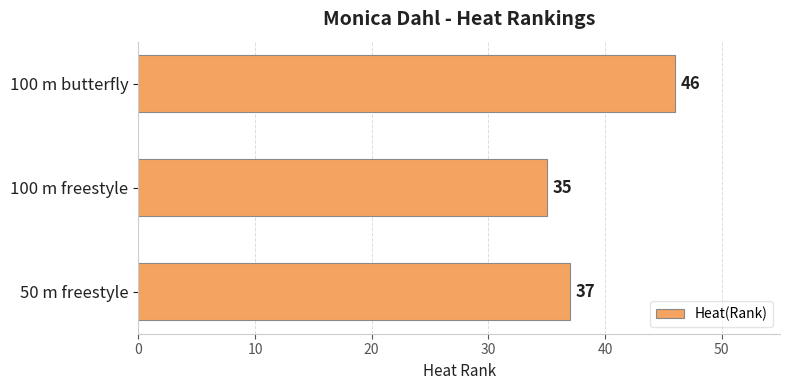

Reading bottom to top, what are all the values shown in this chart?

50 m freestyle=37	100 m freestyle=35	100 m butterfly=46